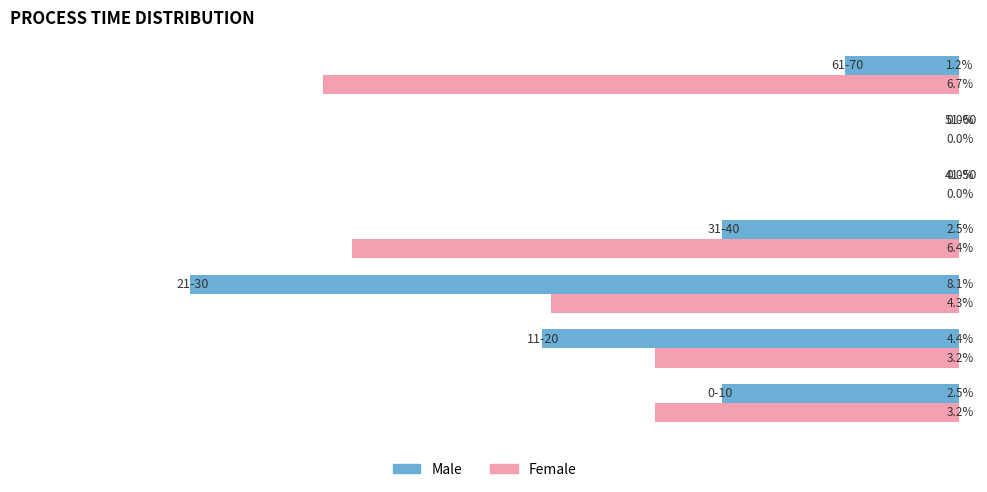

Which series has the largest total across all categories?

Female